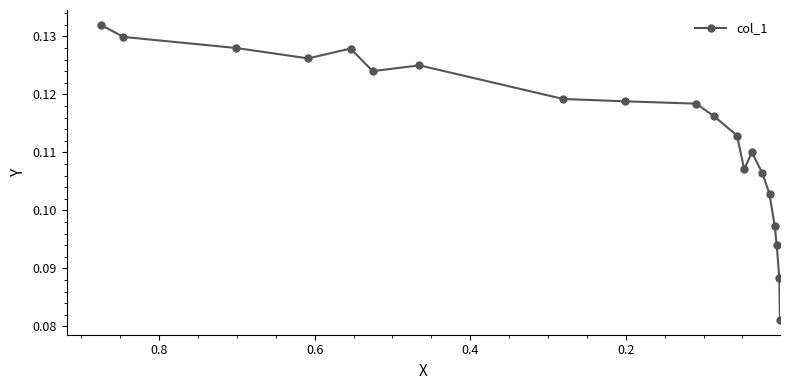

Count the number of data series in this chart.

1